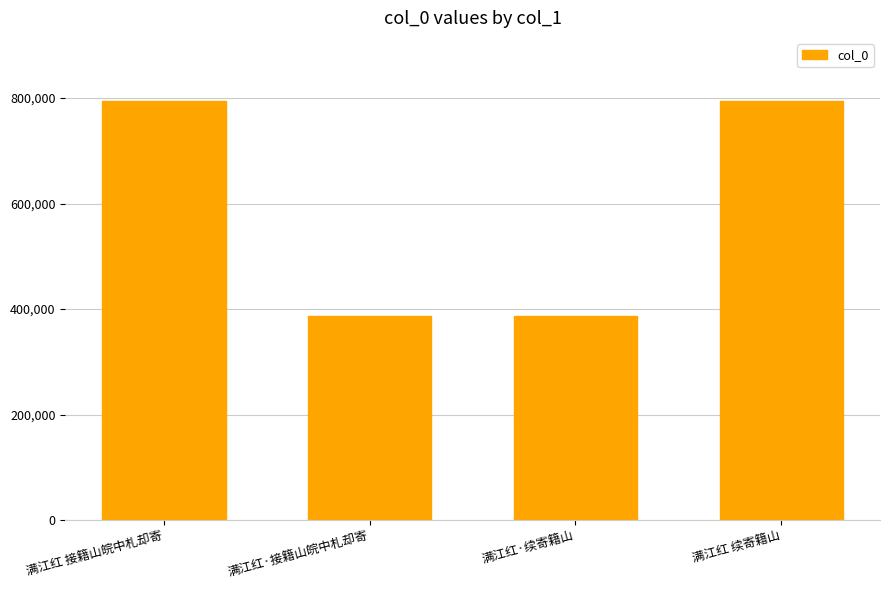

The chart shows a value of 240196 at 满江红·续寄籍山. True or false?

False